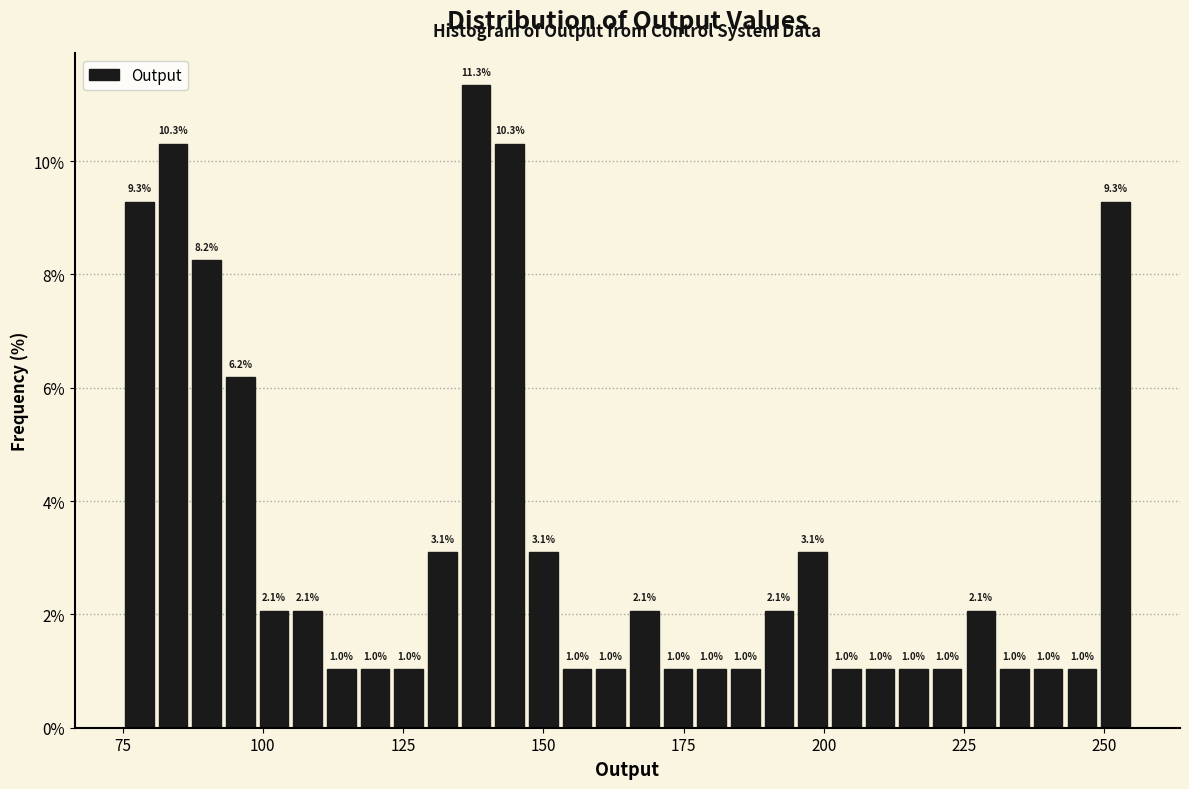

Read against the x-axis, roughly where is the centre of the tallest bar?

140